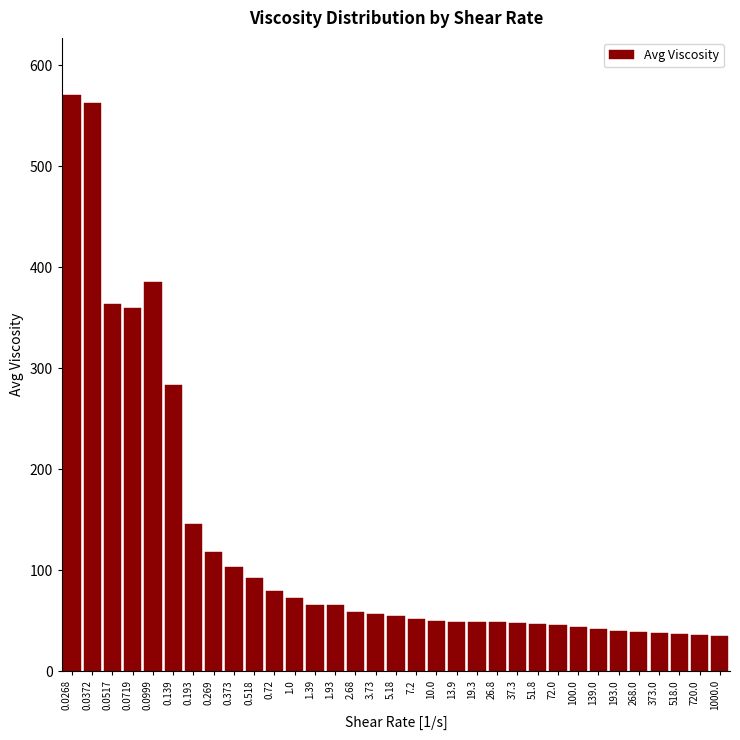

What is the label of the 12th bar from the right?

26.8